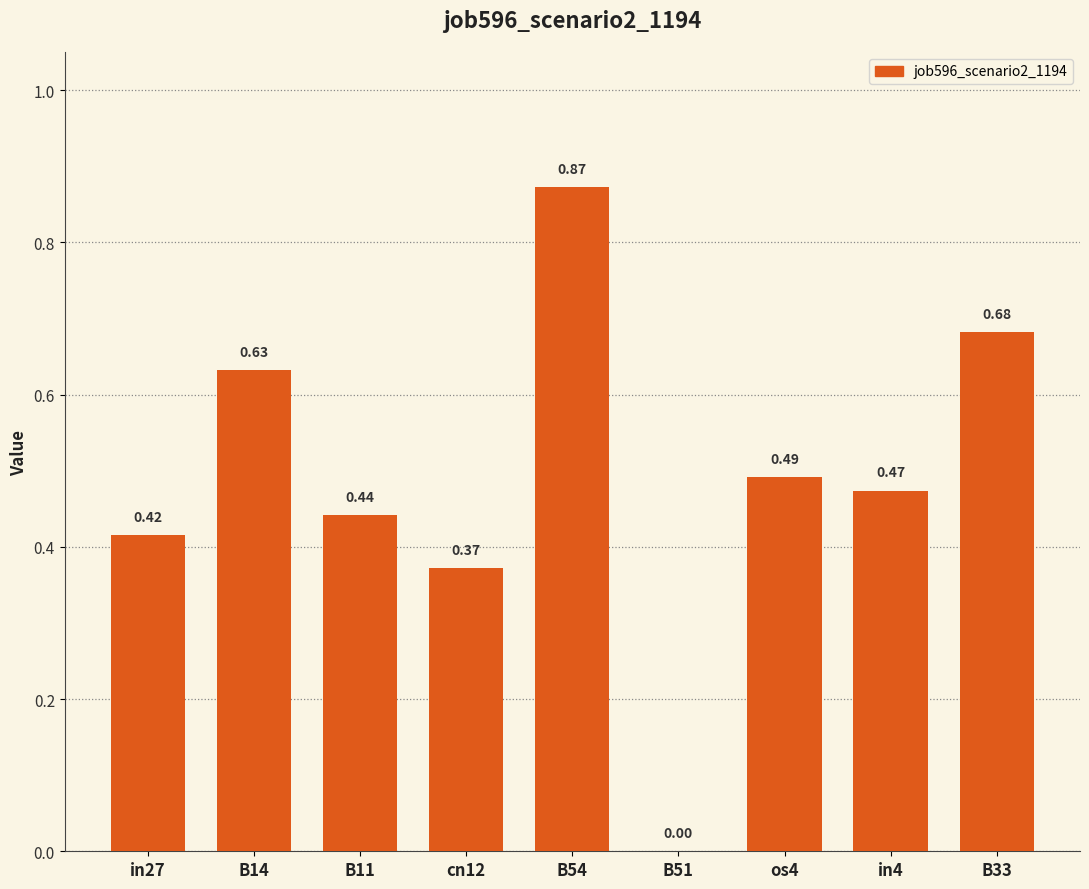

What is the change in value from B54 to in4?

-0.4